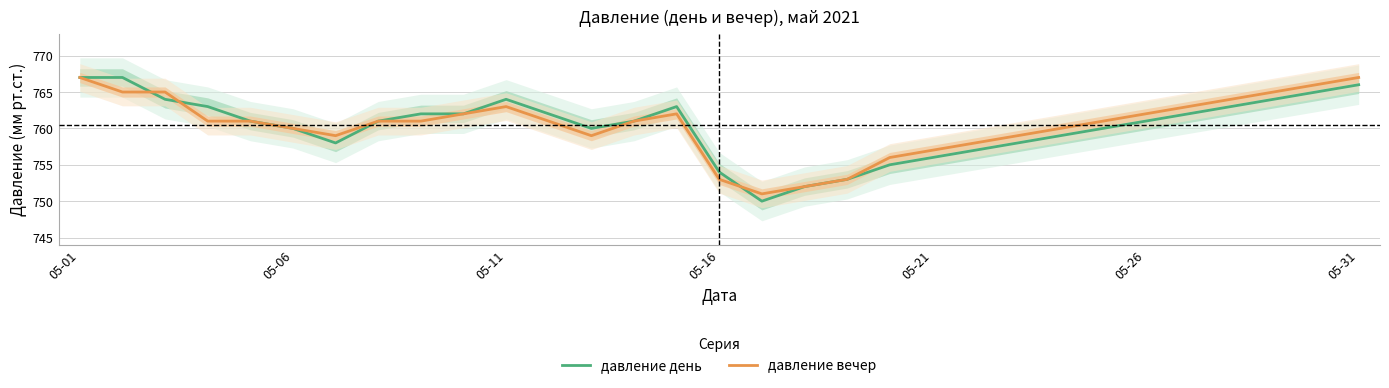

Rank the series by their maximum value, from lowest to highest.

давление день, давление вечер